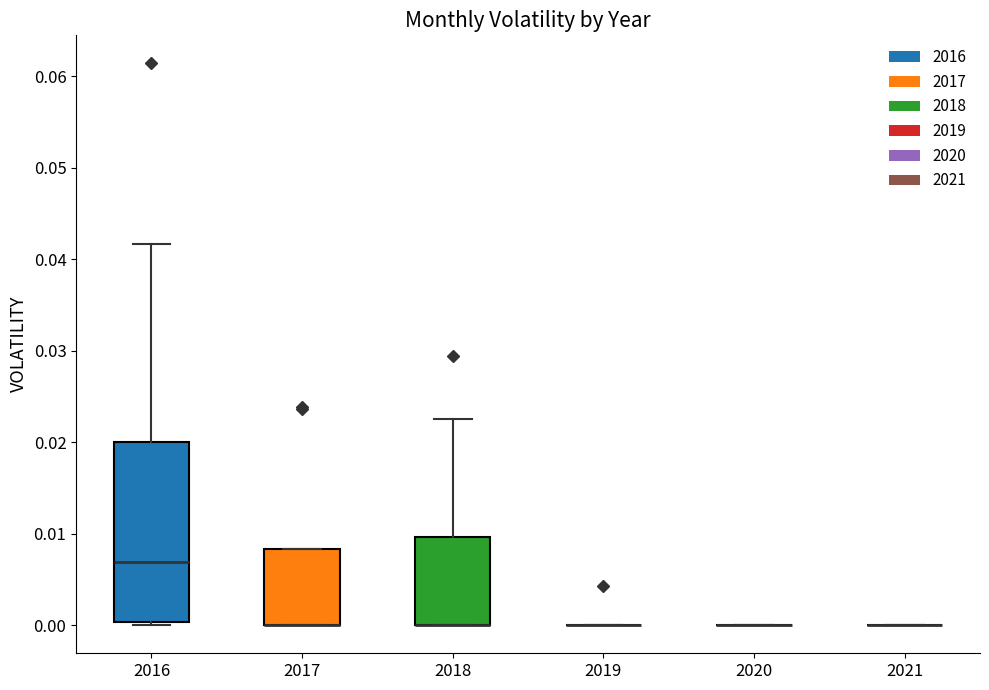

Comparing the boxes themselves (not the whiskers), which one is the tallest?

2016